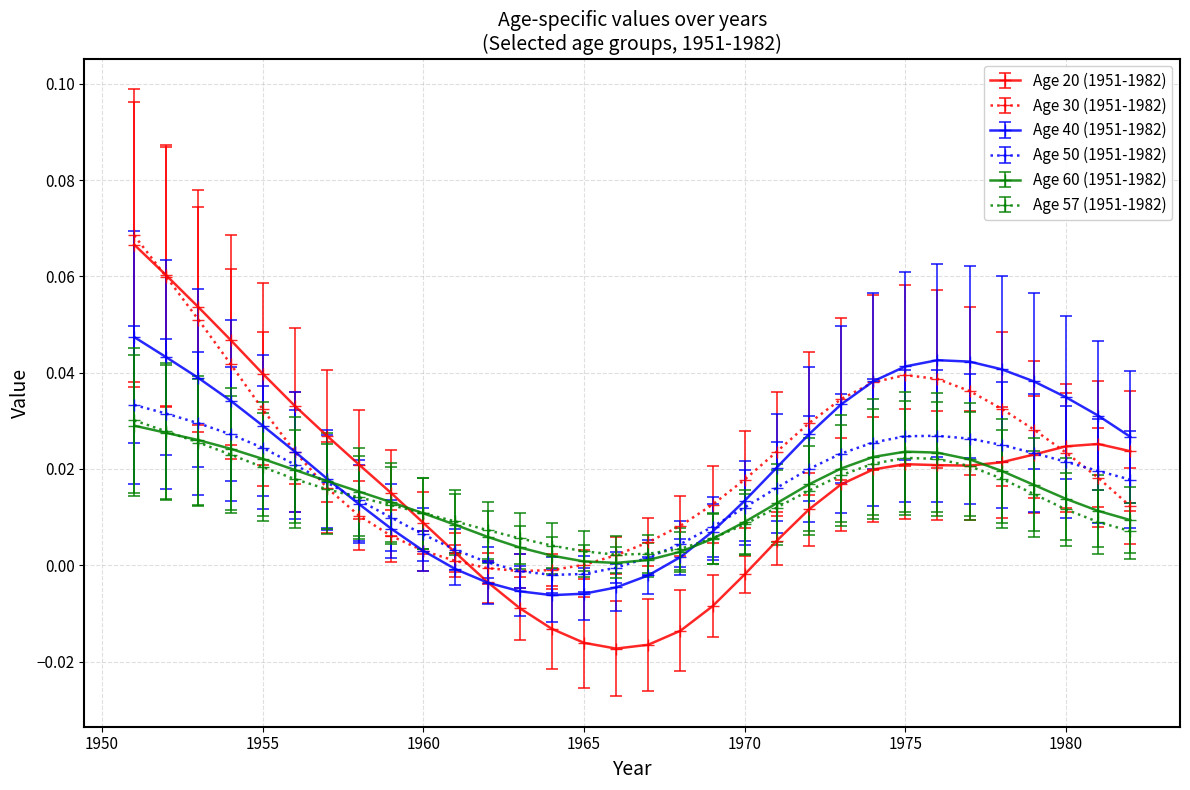

What are all the series names shown in the legend?

Age 20 (1951-1982), Age 30 (1951-1982), Age 40 (1951-1982), Age 50 (1951-1982), Age 60 (1951-1982), Age 57 (1951-1982)